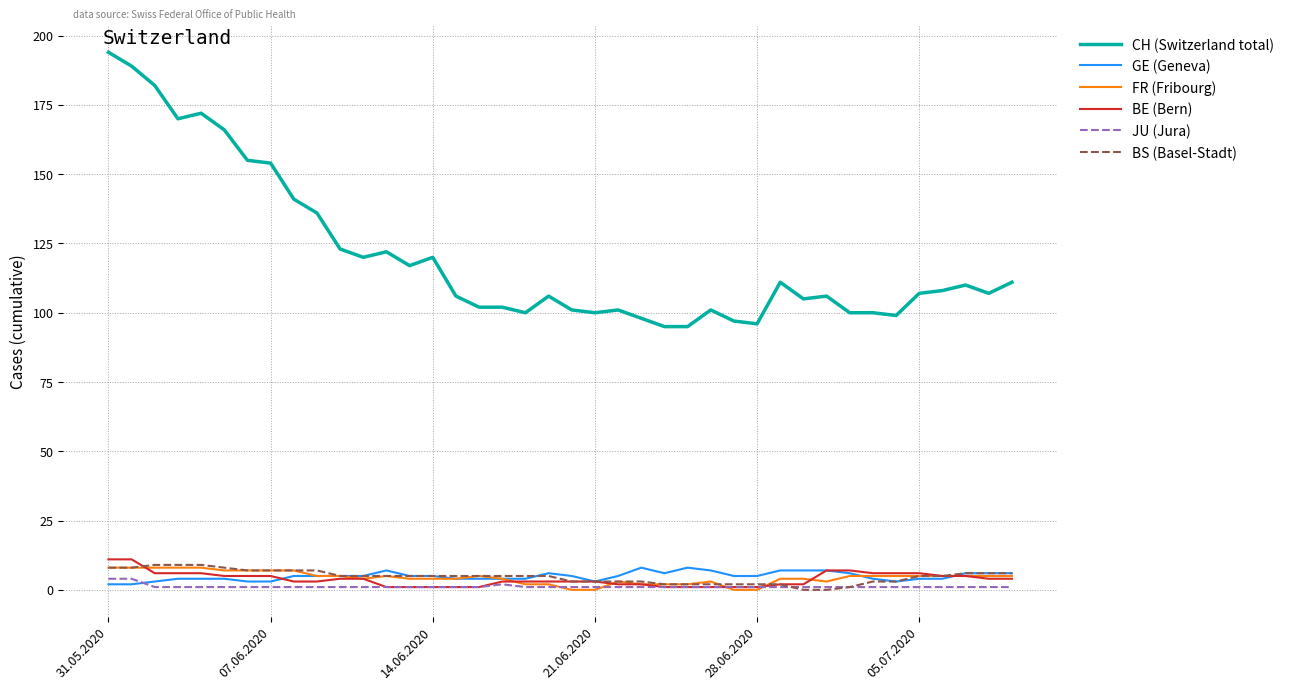

Which series has the widest spread of values?

CH (Switzerland total)